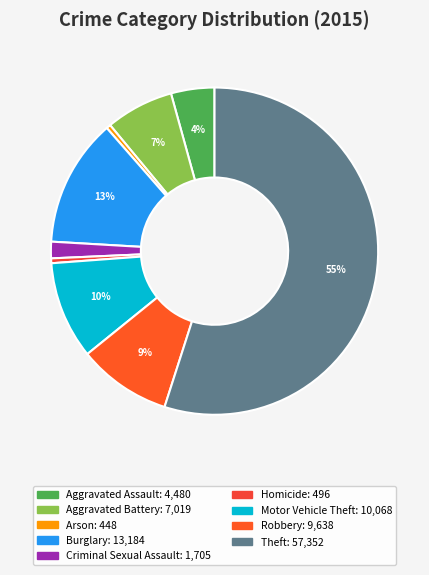

To the nearest percent, what is the difference between the largest and smallest slice percentages?

55%